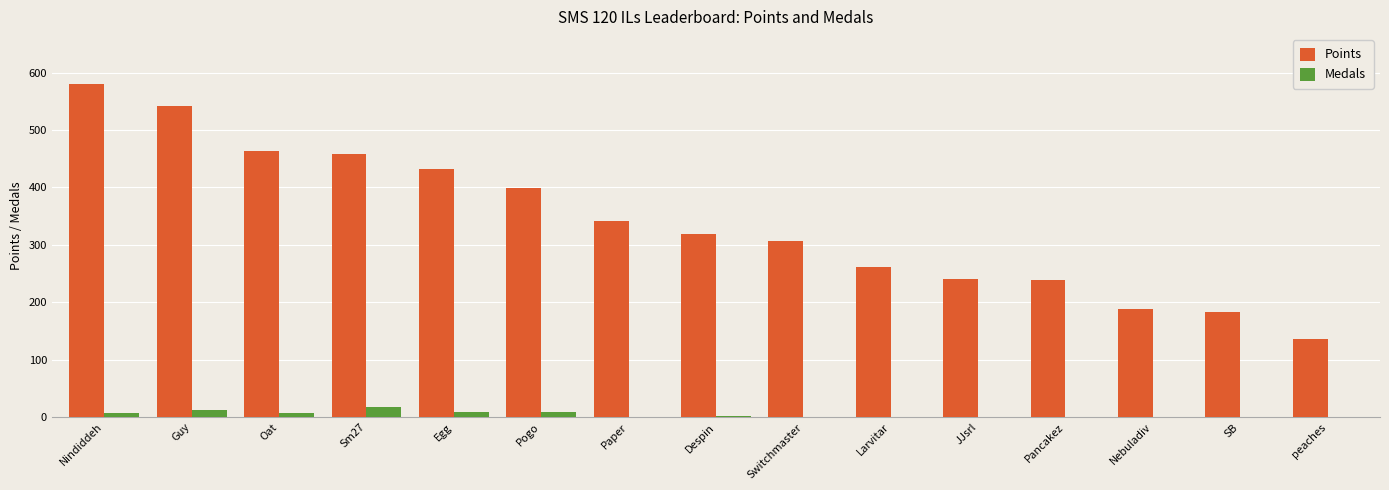

Count the number of categories in the chart.

15